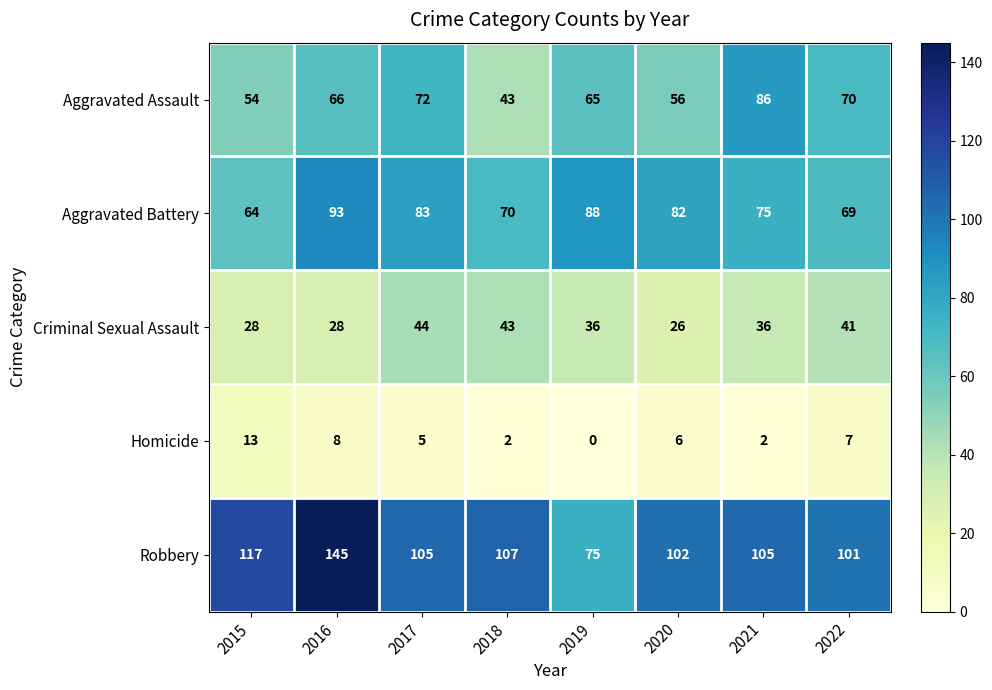

What is the average value of the Aggravated Assault series?

64